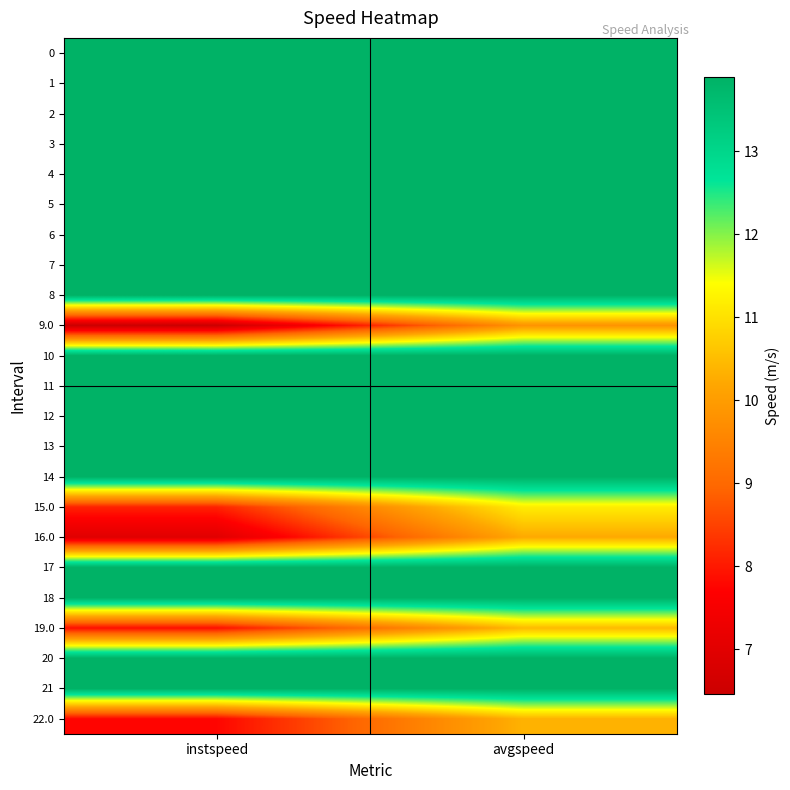

What is the minimum value shown in the chart?

6.5